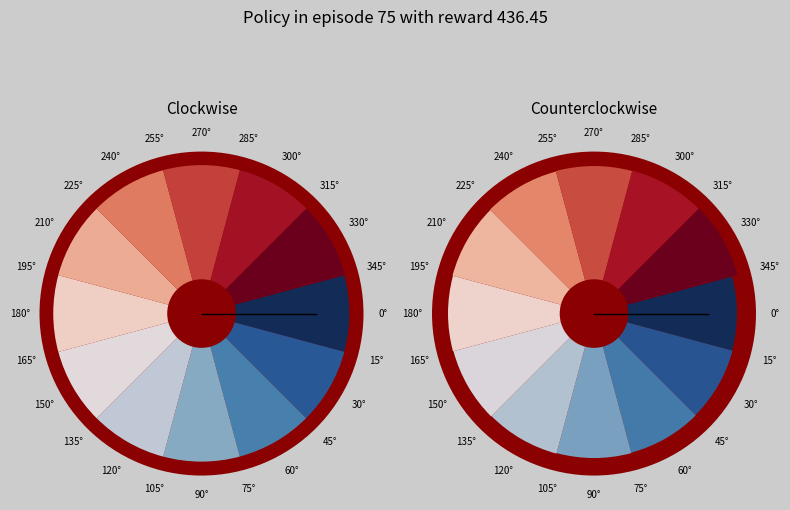

The 210° slice represents 8% of the pie. True or false?

True